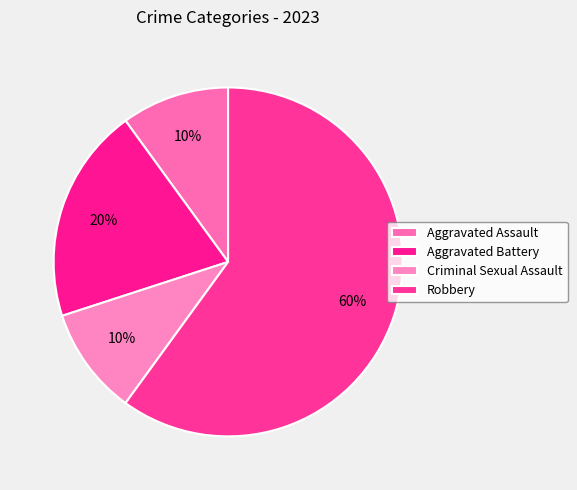

Combined, what portion of the pie is Robbery and Aggravated Assault?

70.0%